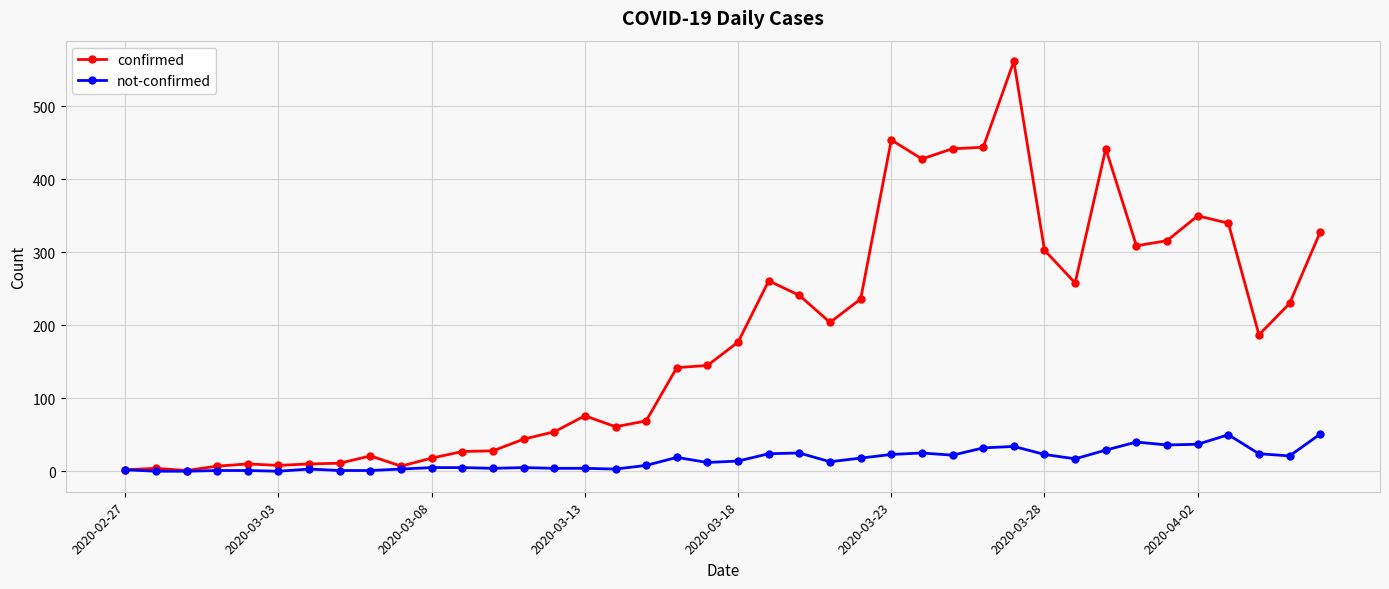

Rank the series by their maximum value, from lowest to highest.

not-confirmed, confirmed